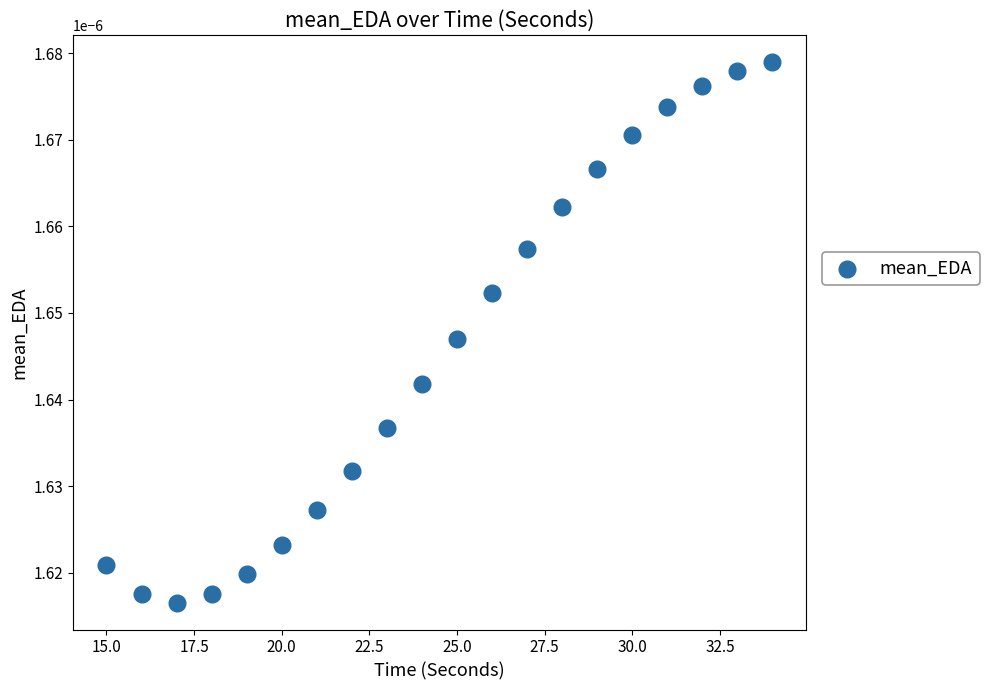

What is the range of X values (max minus min)?

19.0